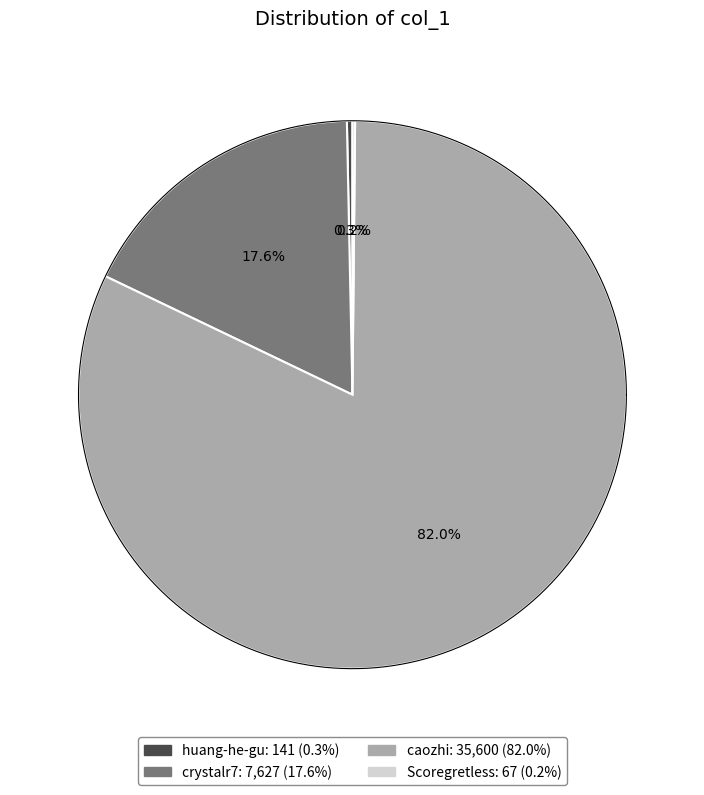

What is the largest slice in the pie chart?

caozhi